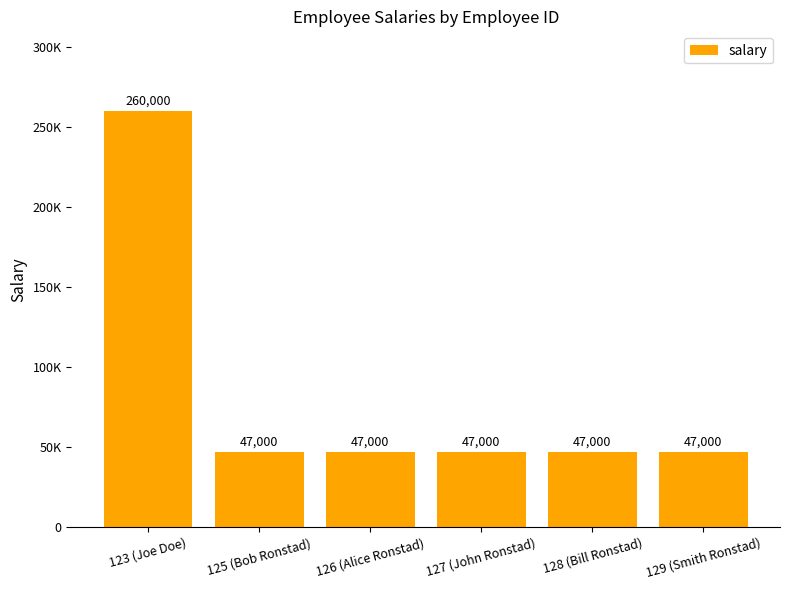

What is the value of the 5th bar from the left?

47000